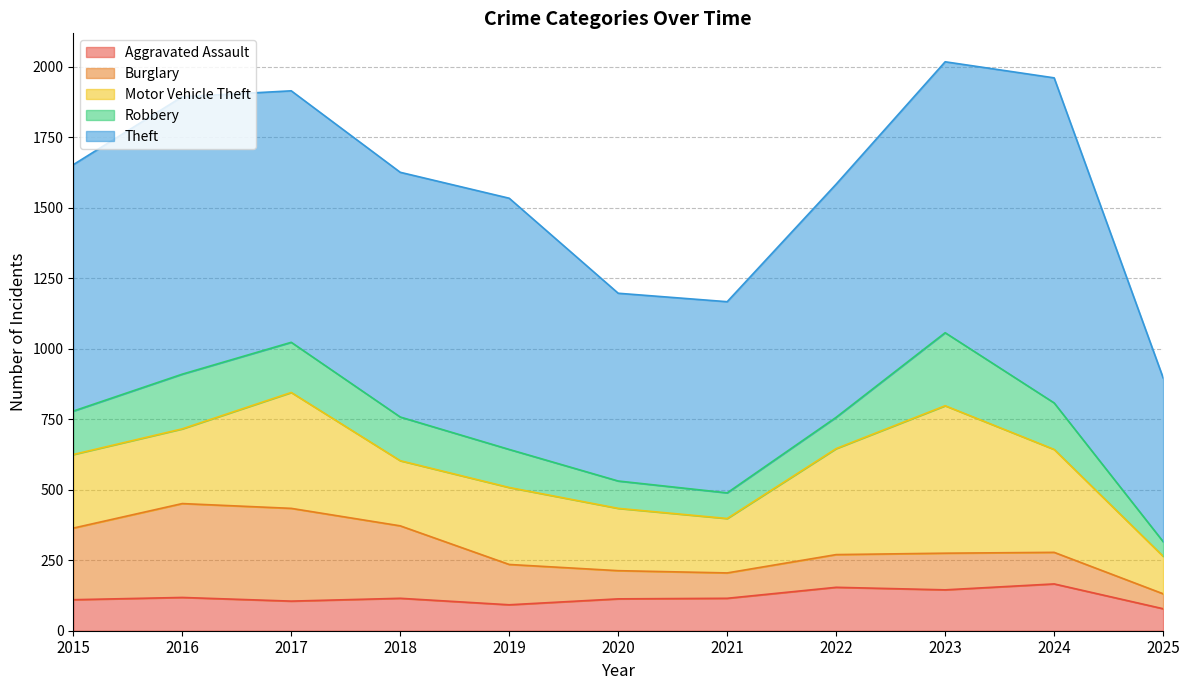

Is it true that Theft equals 678 at 2021?

True